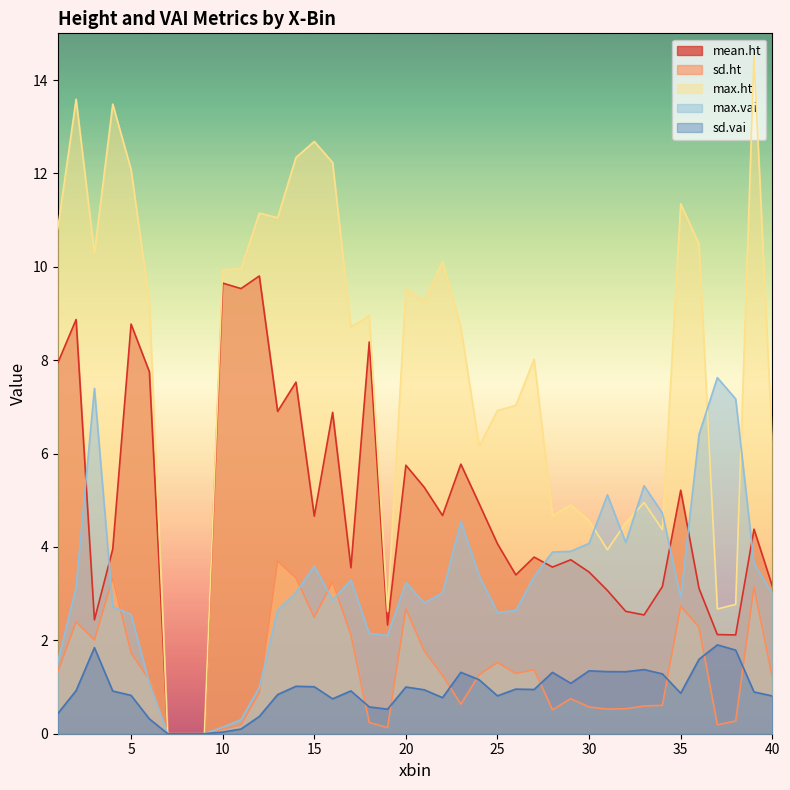

Which series has the largest range (max minus min)?

max.ht